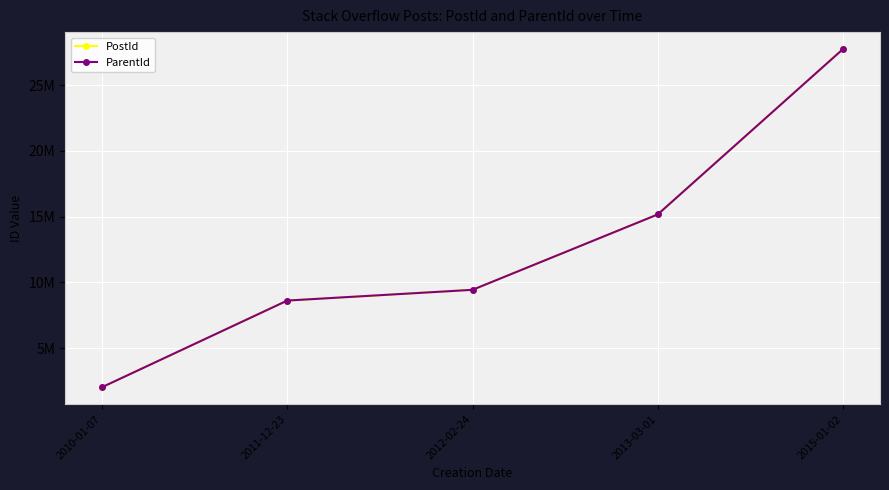

True or false: ParentId has a value of 8612524 at 2011-12-23.

True